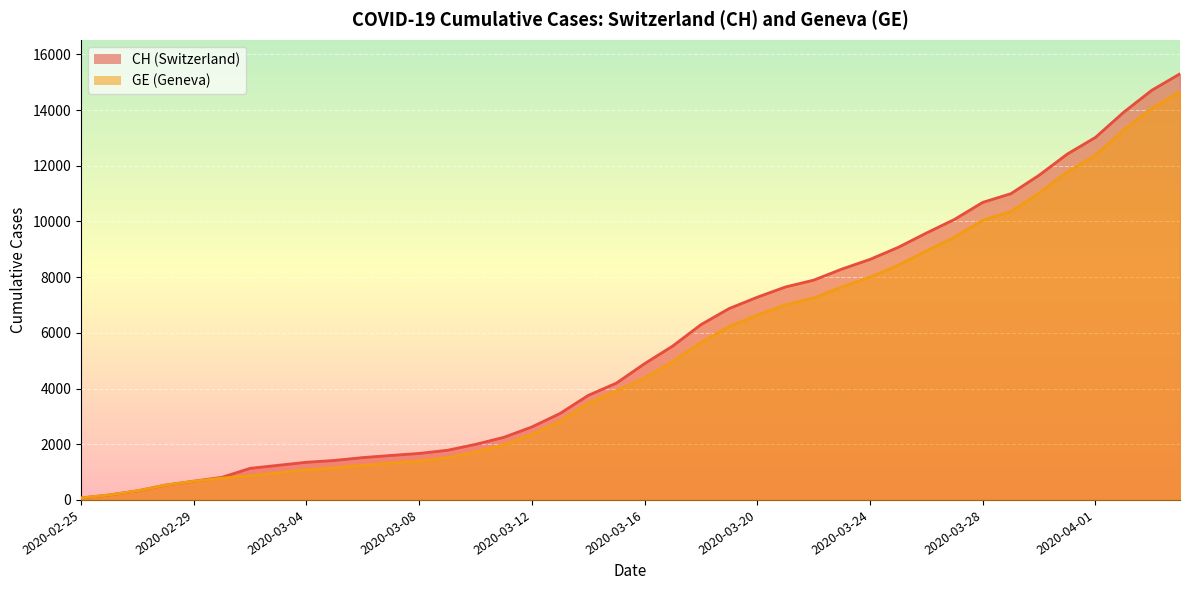

True or false: CH and GE intersect in this chart.

False